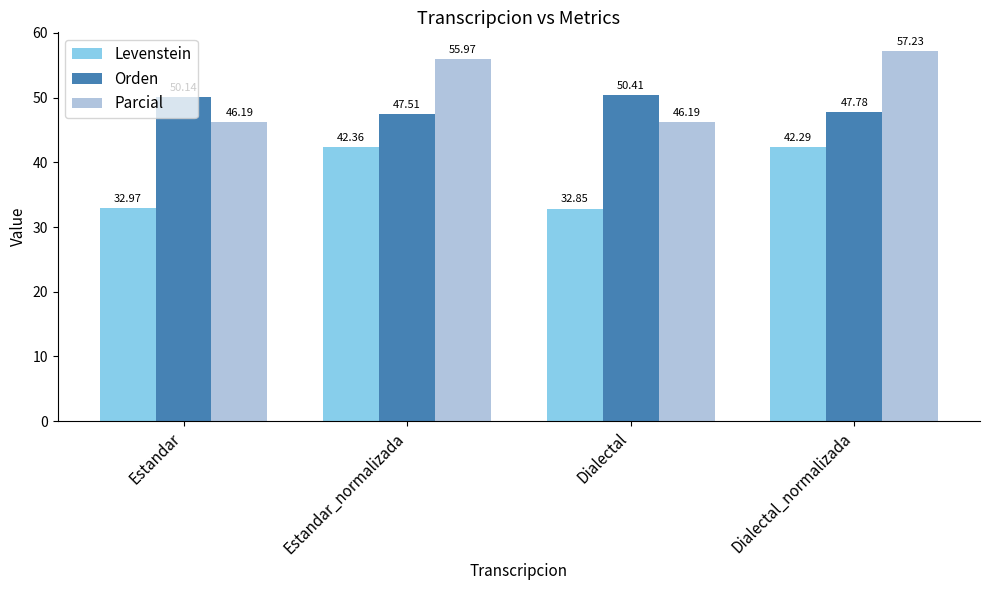

Which series changed the most between Estandar and Dialectal?

Orden